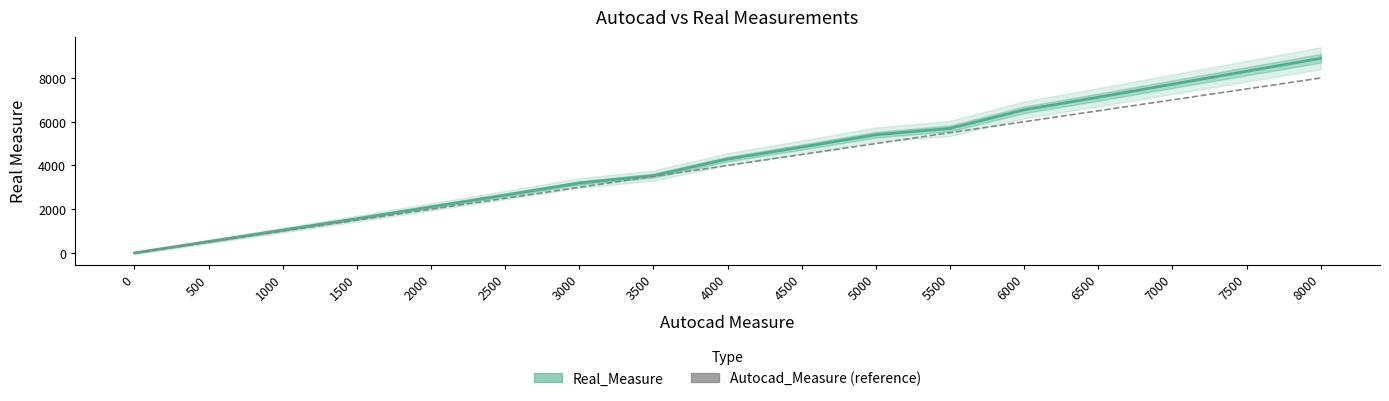

Is it true that Real_Measure equals 2793 at 1500?

False